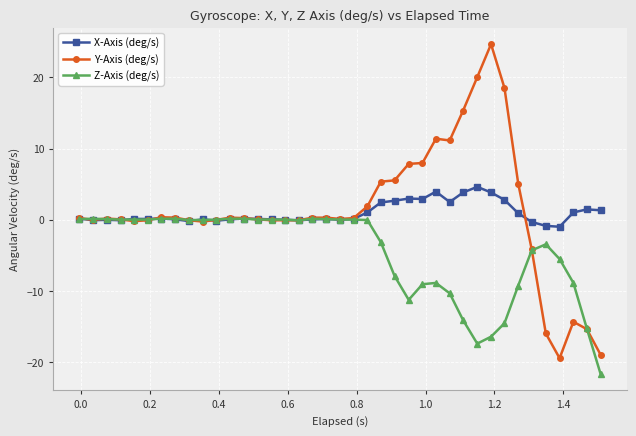

Which series ends up on top after the final intersection of X-Axis (deg/s) and Z-Axis (deg/s)?

X-Axis (deg/s)